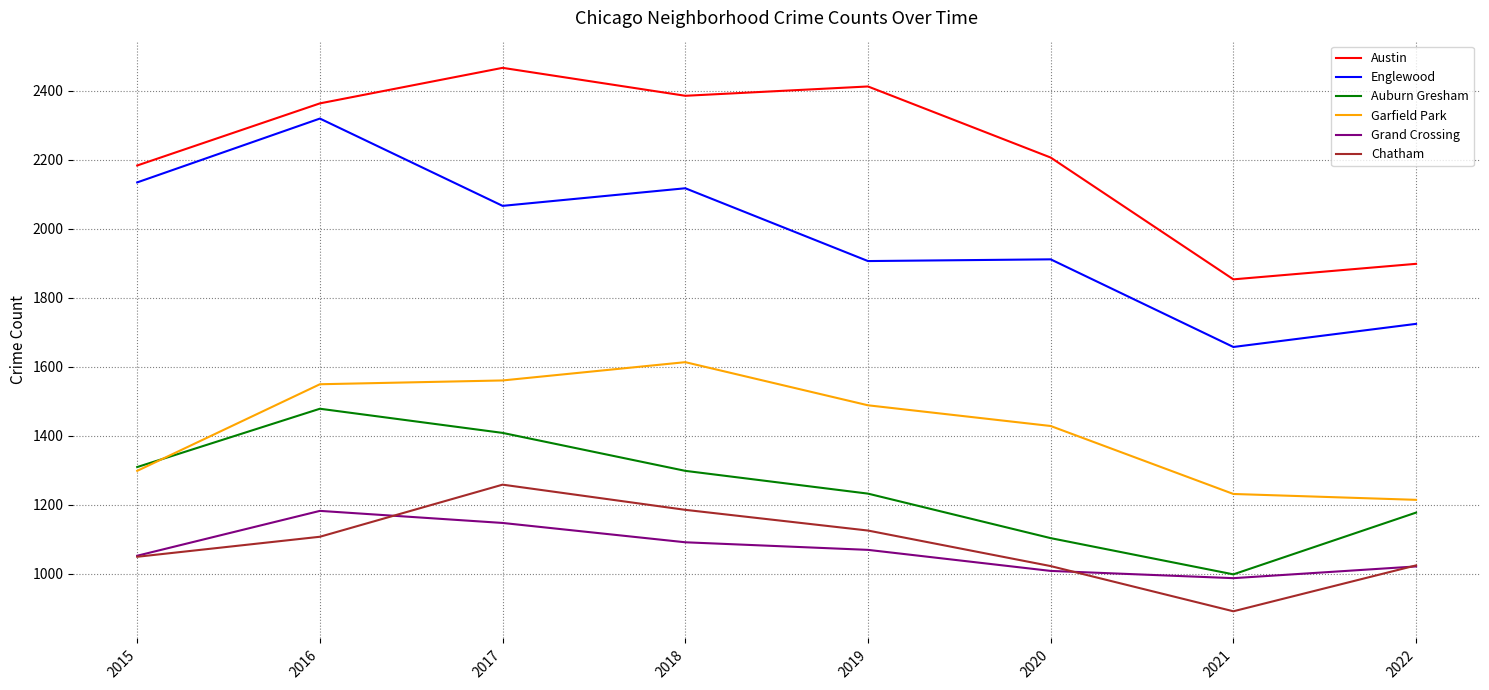

What is the highest value of the Englewood series?

2319